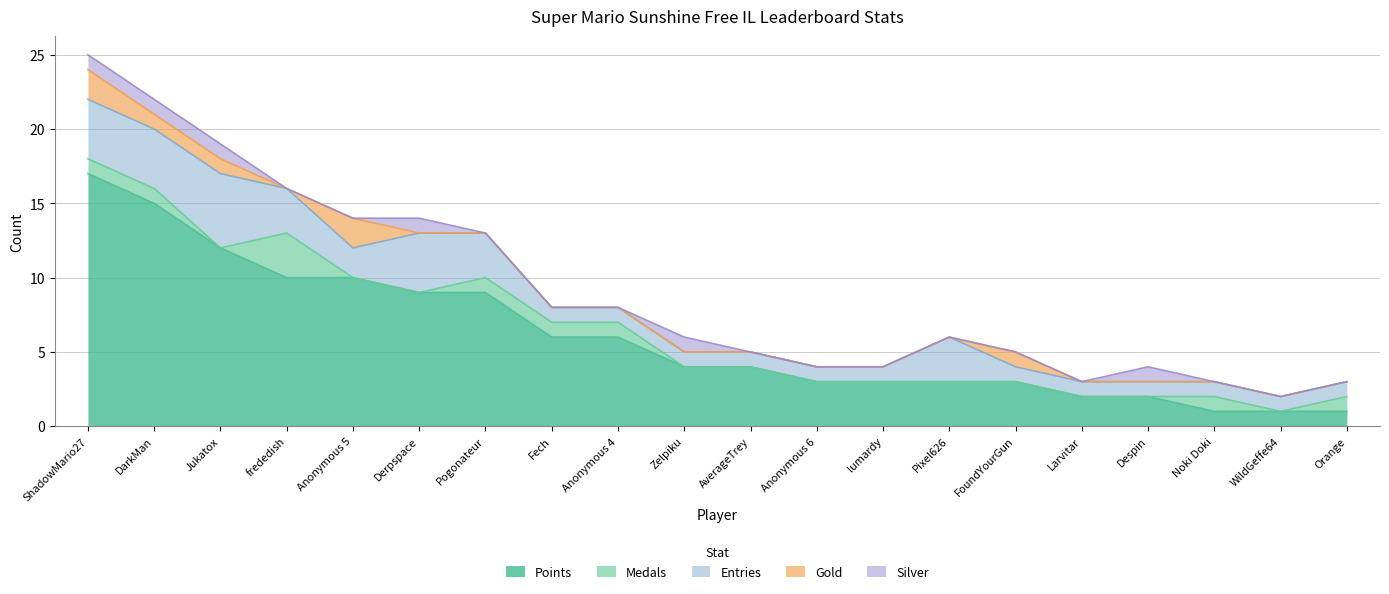

True or false: Silver has more than 1 points higher than both neighbors.

True